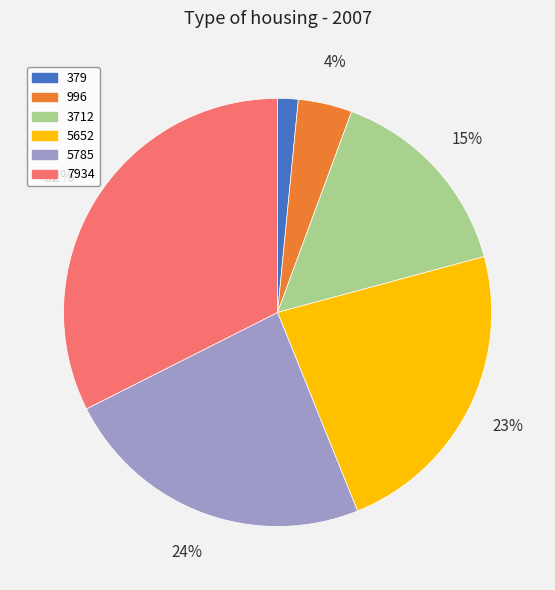

The 379 slice represents 10% of the pie. True or false?

False